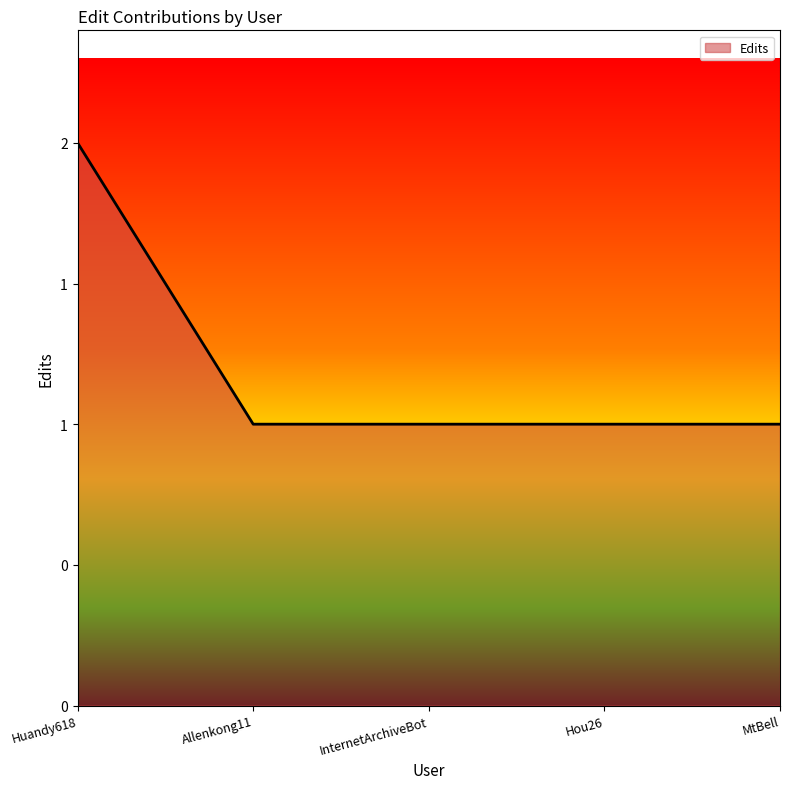

Does the chart have visible grid lines?

No